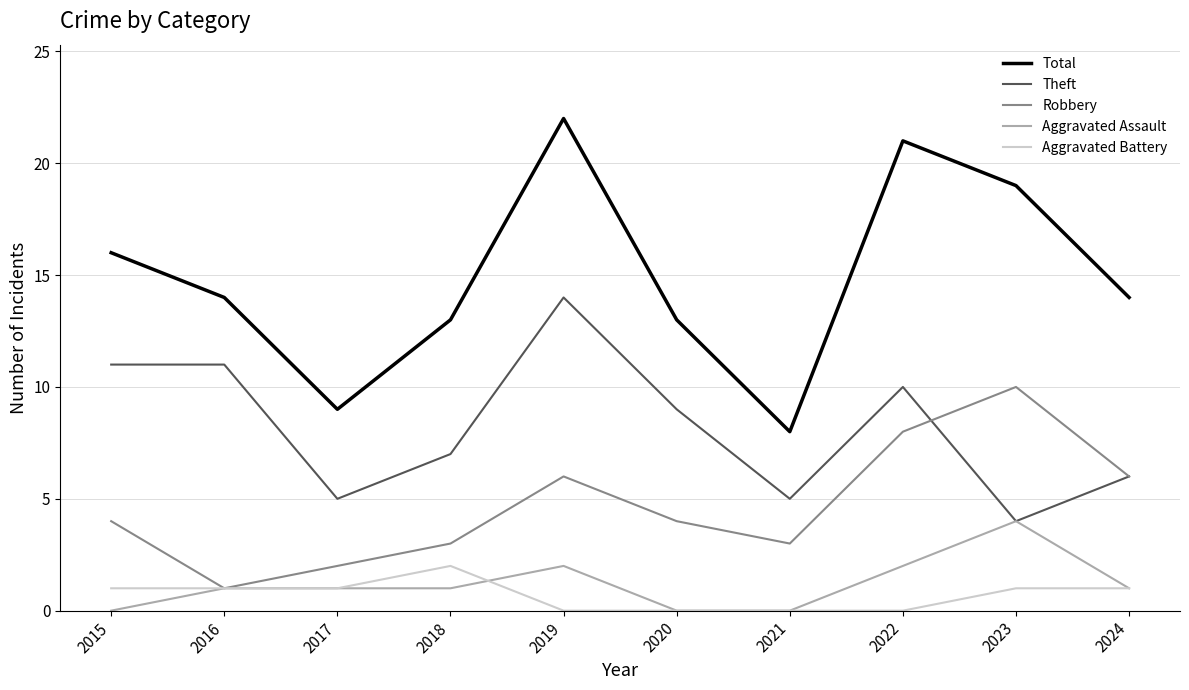

Which series changed the most between 2018 and 2019?

Total